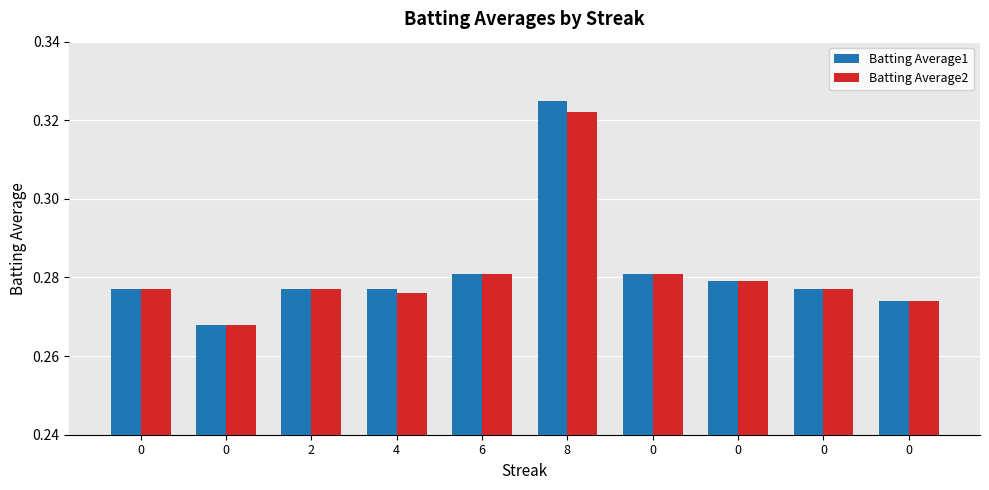

List the series in order of their overall mean, lowest first.

Batting Average2, Batting Average1